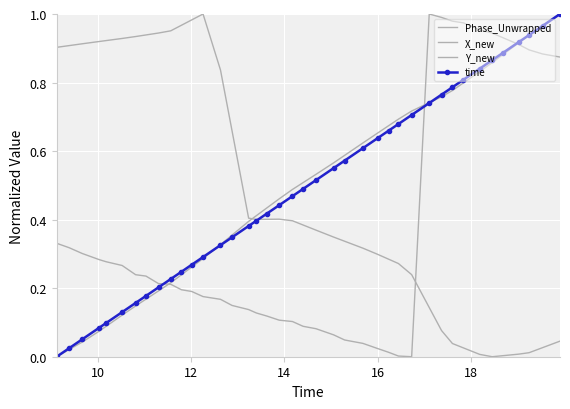

Count the number of data series in this chart.

4